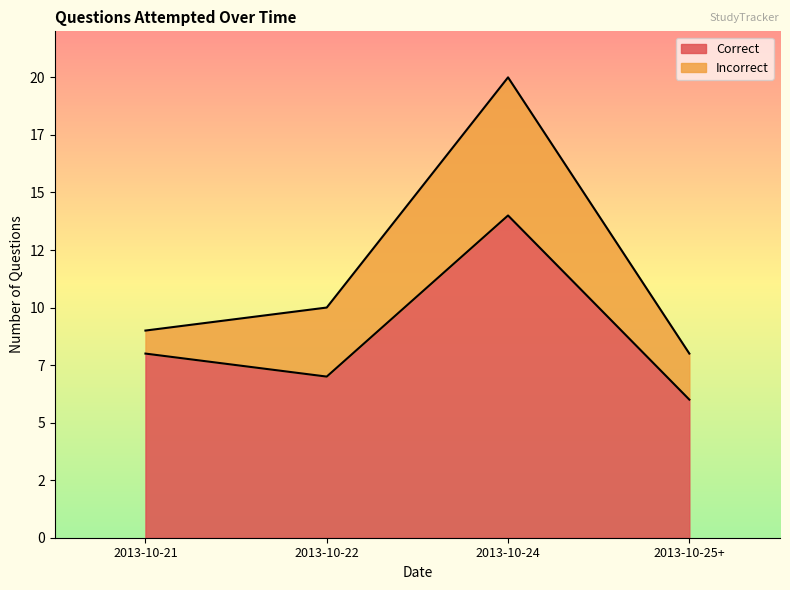

Does the chart display data point markers on the line(s)?

No